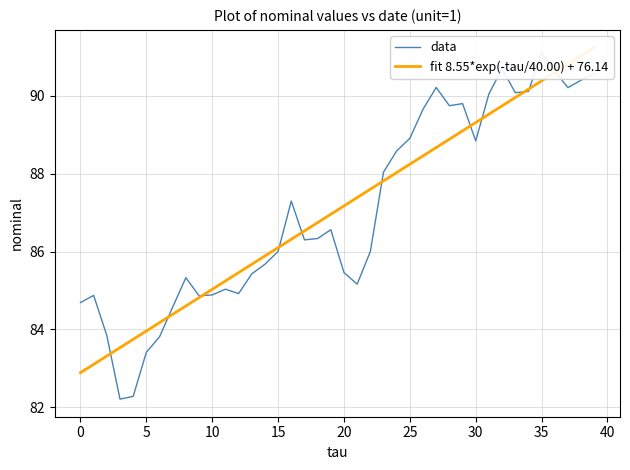

Rank the series by their maximum value, from lowest to highest.

data, fit 8.55*exp(-tau/40.00) + 76.14